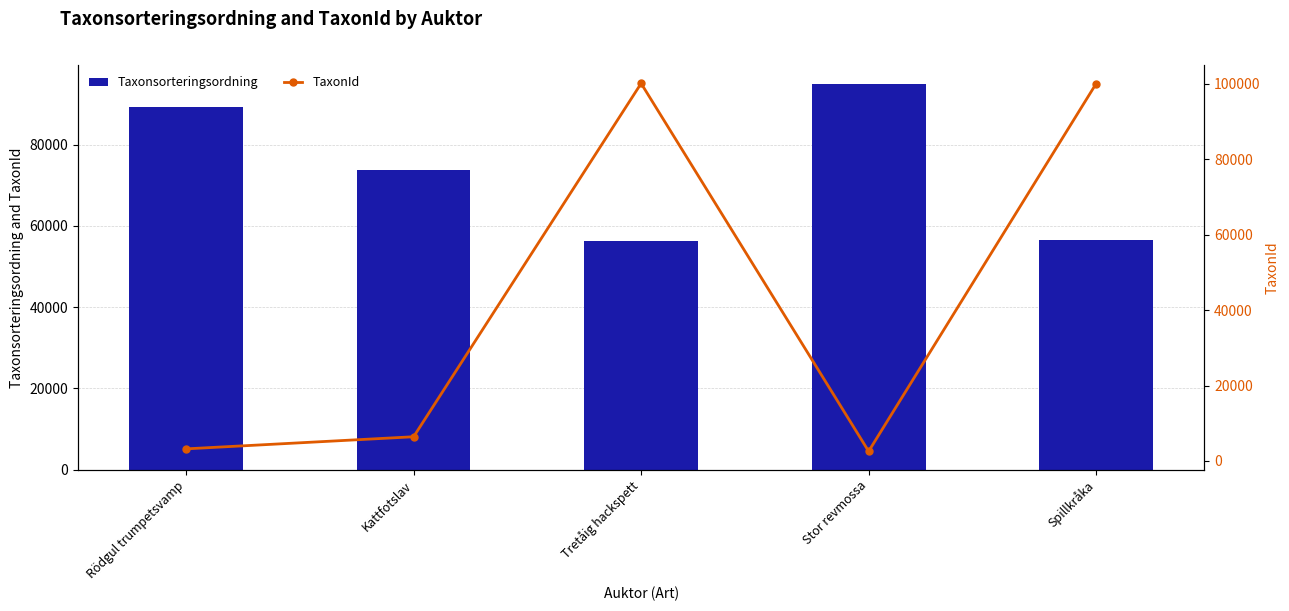

At which label does TaxonId first exceed 6426?

Tretåig hackspett